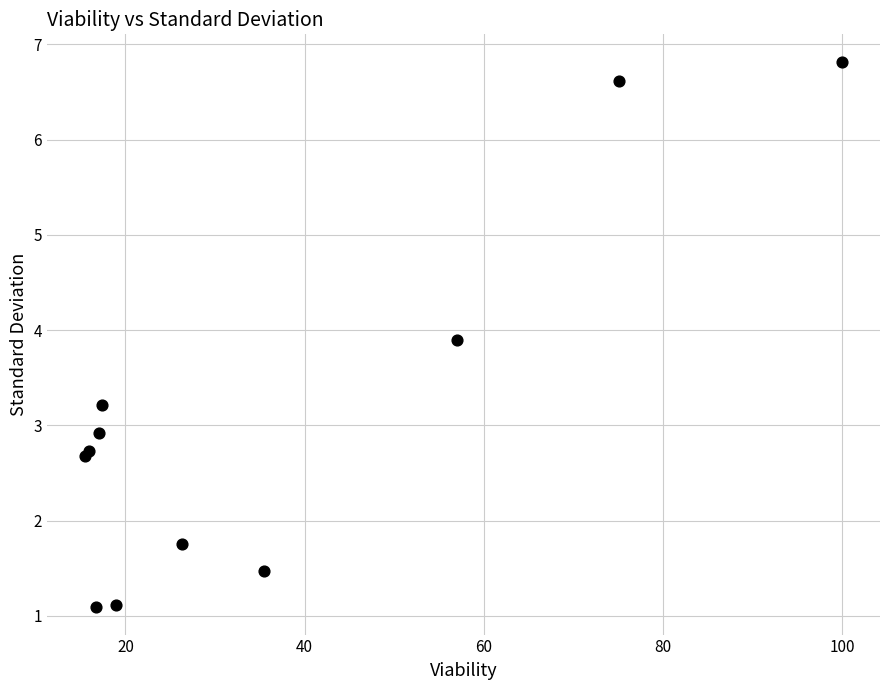

What Y value in the scatter plot is closest to 3?

2.9